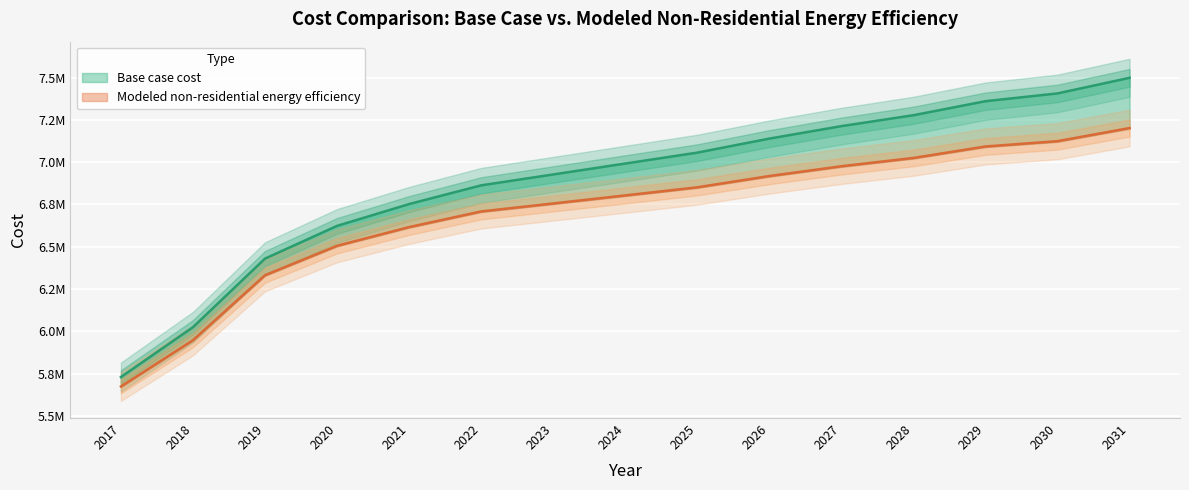

Rank the series by their average value, from lowest to highest.

Modeled non-residential energy efficiency, Base case cost